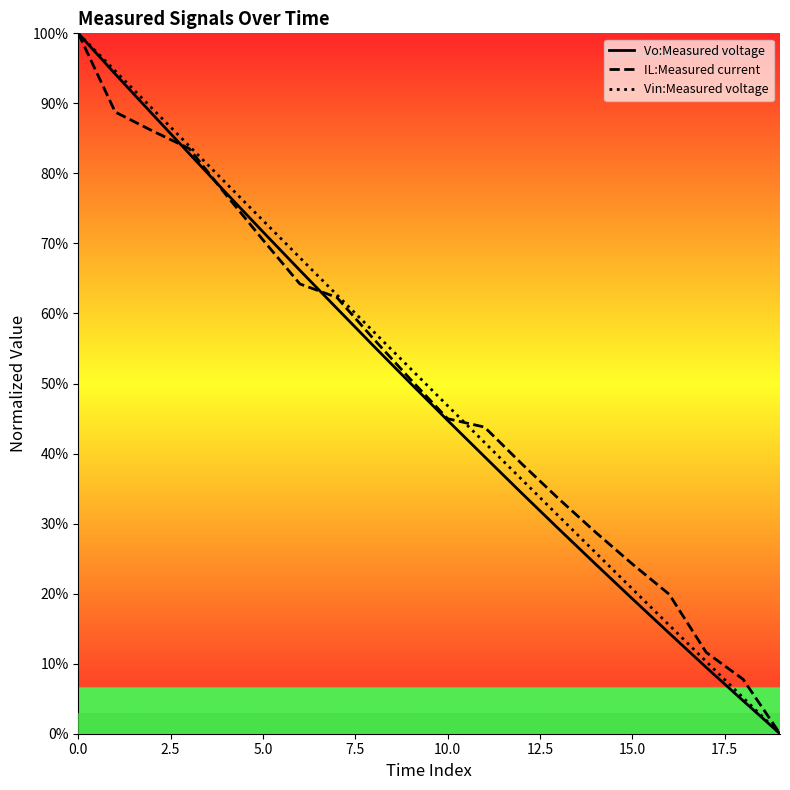

Count the number of categories in the chart.

20